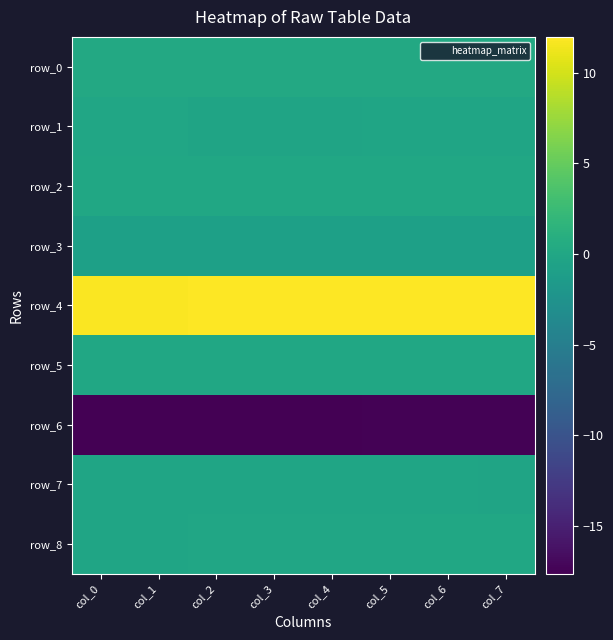

Is the value of row_5 at col_5 greater than the value of row_0 at col_1?

No